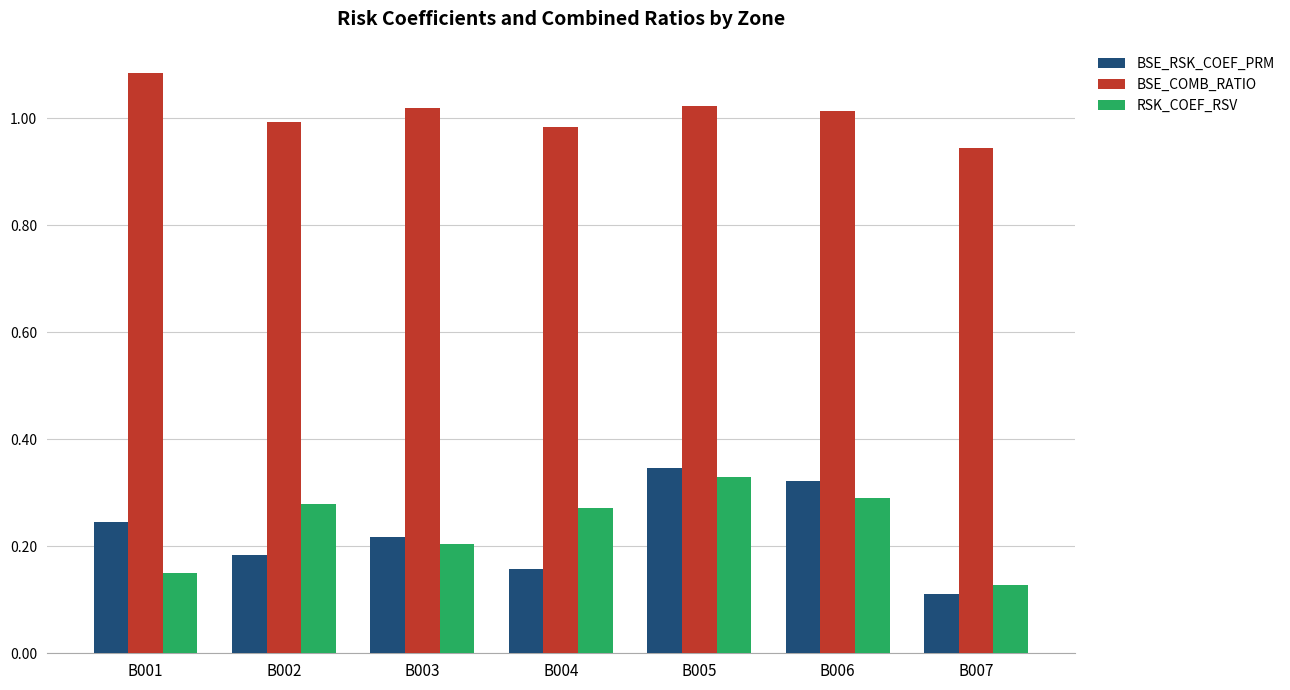

What is the sum of all BSE_COMB_RATIO values?

7.1